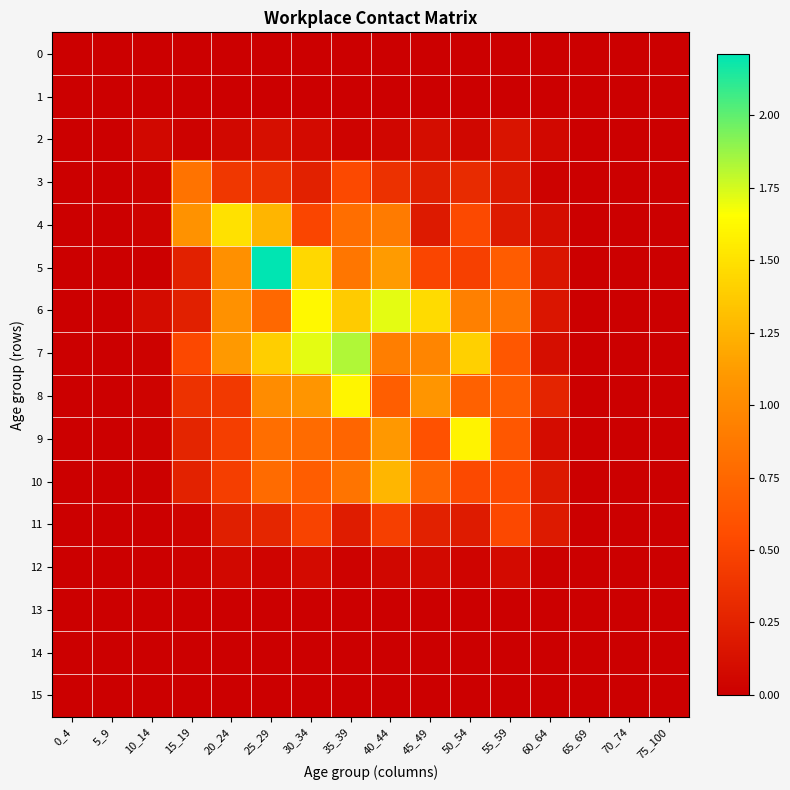

Reading left to right, what are all the values shown in this chart?

0: 0_4=0.0	5_9=0.0	10_14=0.0	15_19=0.0	20_24=0.0	25_29=0.0	30_34=0.0	35_39=0.0	40_44=0.0	45_49=0.0	50_54=0.0	55_59=0.0	60_64=0.0	65_69=0.0	70_74=0.0	75_100=0.0
1: 0_4=0.0	5_9=0.0	10_14=0.0	15_19=0.0	20_24=0.0	25_29=0.0	30_34=0.0	35_39=0.0	40_44=0.0	45_49=0.0	50_54=0.0	55_59=0.0	60_64=0.0	65_69=0.0	70_74=0.0	75_100=0.0
2: 0_4=0.0	5_9=0.0	10_14=0.1	15_19=0.0	20_24=0.1	25_29=0.1	30_34=0.1	35_39=0.0	40_44=0.0	45_49=0.1	50_54=0.1	55_59=0.2	60_64=0.1	65_69=0.0	70_74=0.0	75_100=0.0
3: 0_4=0.0	5_9=0.0	10_14=0.0	15_19=0.8	20_24=0.4	25_29=0.4	30_34=0.2	35_39=0.5	40_44=0.4	45_49=0.2	50_54=0.3	55_59=0.2	60_64=0.0	65_69=0.0	70_74=0.0	75_100=0.0
4: 0_4=0.0	5_9=0.0	10_14=0.0	15_19=1.1	20_24=1.5	25_29=1.3	30_34=0.5	35_39=0.8	40_44=0.9	45_49=0.2	50_54=0.5	55_59=0.2	60_64=0.1	65_69=0.0	70_74=0.0	75_100=0.0
5: 0_4=0.0	5_9=0.0	10_14=0.0	15_19=0.2	20_24=1.0	25_29=2.2	30_34=1.4	35_39=0.9	40_44=1.1	45_49=0.5	50_54=0.5	55_59=0.7	60_64=0.2	65_69=0.0	70_74=0.0	75_100=0.0
6: 0_4=0.0	5_9=0.0	10_14=0.1	15_19=0.2	20_24=1.0	25_29=0.8	30_34=1.6	35_39=1.4	40_44=1.7	45_49=1.5	50_54=0.9	55_59=0.9	60_64=0.2	65_69=0.0	70_74=0.0	75_100=0.0
7: 0_4=0.0	5_9=0.0	10_14=0.0	15_19=0.5	20_24=1.1	25_29=1.4	30_34=1.7	35_39=1.8	40_44=0.9	45_49=1.0	50_54=1.4	55_59=0.6	60_64=0.1	65_69=0.0	70_74=0.0	75_100=0.0
8: 0_4=0.0	5_9=0.0	10_14=0.0	15_19=0.4	20_24=0.4	25_29=1.0	30_34=1.1	35_39=1.6	40_44=0.7	45_49=1.1	50_54=0.7	55_59=0.7	60_64=0.3	65_69=0.0	70_74=0.0	75_100=0.0
9: 0_4=0.0	5_9=0.0	10_14=0.0	15_19=0.3	20_24=0.5	25_29=0.8	30_34=0.8	35_39=0.7	40_44=1.1	45_49=0.6	50_54=1.6	55_59=0.6	60_64=0.1	65_69=0.0	70_74=0.0	75_100=0.0
10: 0_4=0.0	5_9=0.0	10_14=0.0	15_19=0.3	20_24=0.5	25_29=0.8	30_34=0.7	35_39=0.8	40_44=1.3	45_49=0.7	50_54=0.5	55_59=0.5	60_64=0.2	65_69=0.0	70_74=0.0	75_100=0.0
11: 0_4=0.0	5_9=0.0	10_14=0.0	15_19=0.0	20_24=0.2	25_29=0.3	30_34=0.5	35_39=0.2	40_44=0.5	45_49=0.2	50_54=0.2	55_59=0.5	60_64=0.2	65_69=0.0	70_74=0.0	75_100=0.0
12: 0_4=0.0	5_9=0.0	10_14=0.0	15_19=0.0	20_24=0.1	25_29=0.0	30_34=0.1	35_39=0.0	40_44=0.1	45_49=0.1	50_54=0.0	55_59=0.1	60_64=0.0	65_69=0.0	70_74=0.0	75_100=0.0
13: 0_4=0.0	5_9=0.0	10_14=0.0	15_19=0.0	20_24=0.0	25_29=0.0	30_34=0.0	35_39=0.0	40_44=0.0	45_49=0.0	50_54=0.0	55_59=0.0	60_64=0.0	65_69=0.0	70_74=0.0	75_100=0.0
14: 0_4=0.0	5_9=0.0	10_14=0.0	15_19=0.0	20_24=0.0	25_29=0.0	30_34=0.0	35_39=0.0	40_44=0.0	45_49=0.0	50_54=0.0	55_59=0.0	60_64=0.0	65_69=0.0	70_74=0.0	75_100=0.0
15: 0_4=0.0	5_9=0.0	10_14=0.0	15_19=0.0	20_24=0.0	25_29=0.0	30_34=0.0	35_39=0.0	40_44=0.0	45_49=0.0	50_54=0.0	55_59=0.0	60_64=0.0	65_69=0.0	70_74=0.0	75_100=0.0